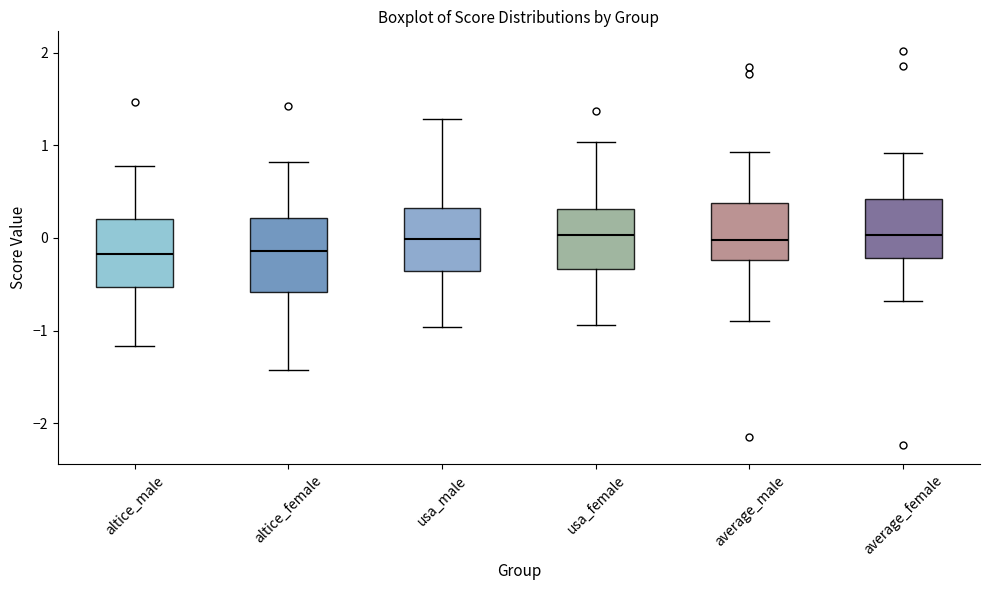

Where is the lower edge of the box for average_male on the y-axis? The values are not printed on the chart, so give them approximately, as read against the axis.

-0.2